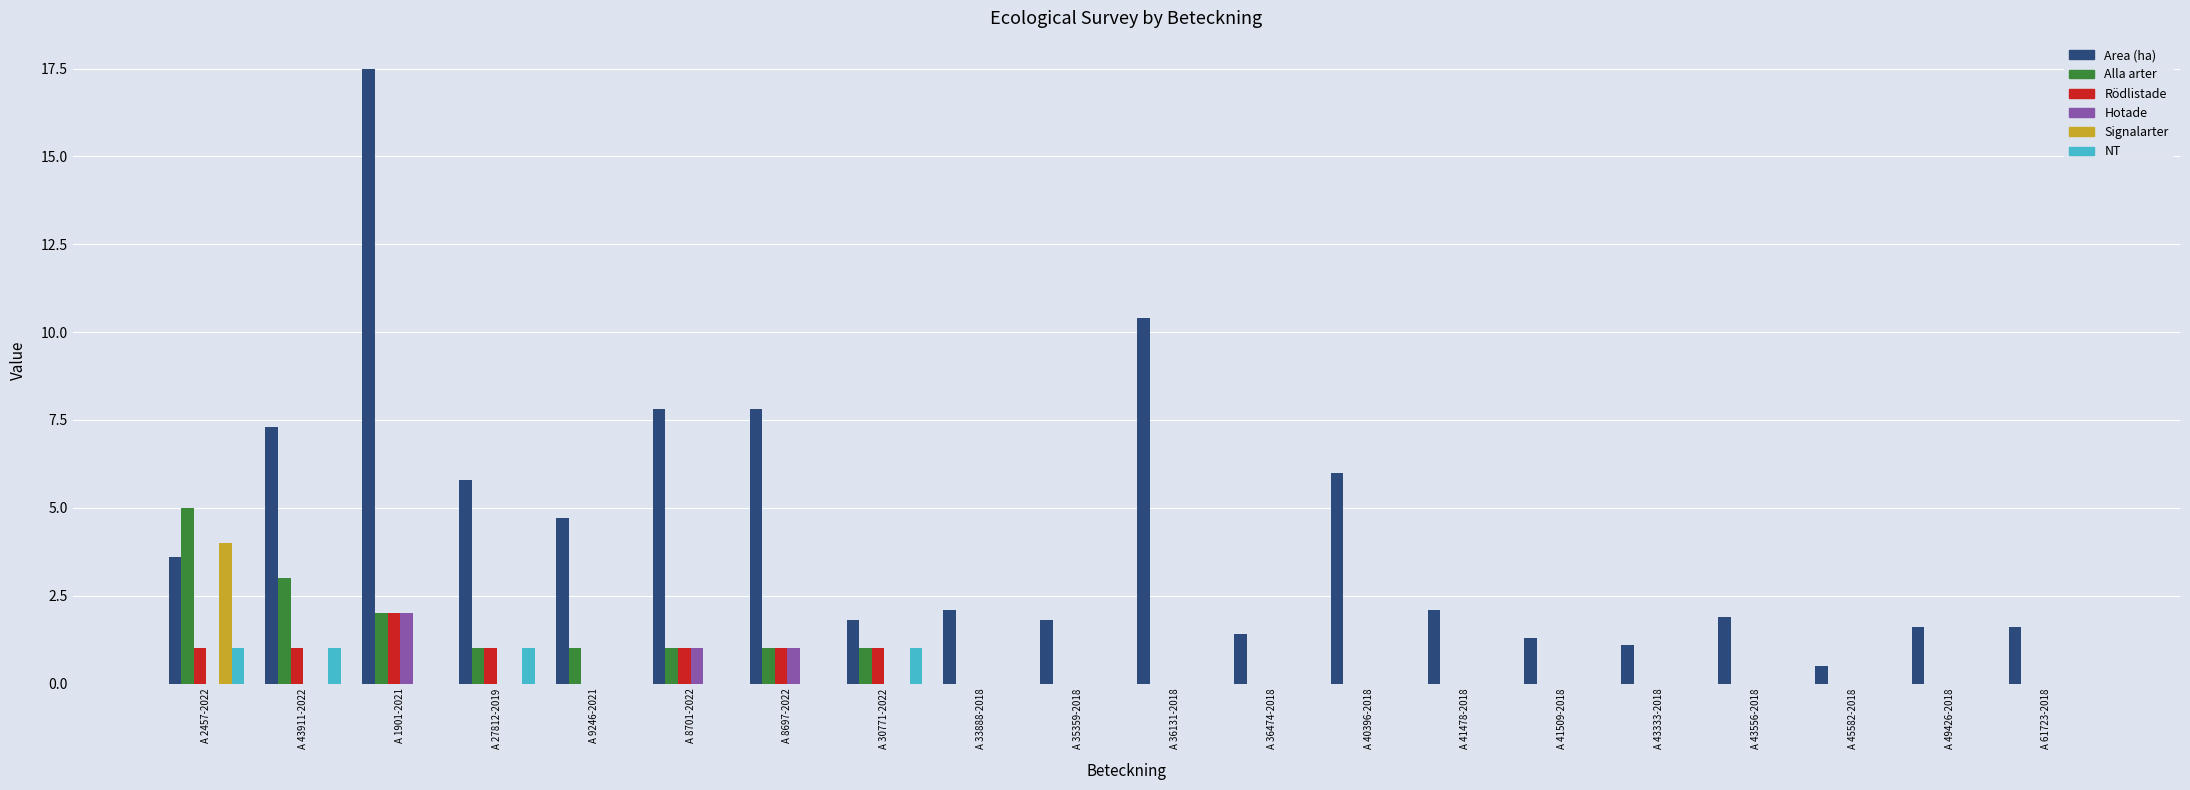

Does the chart contain stacked bars?

No